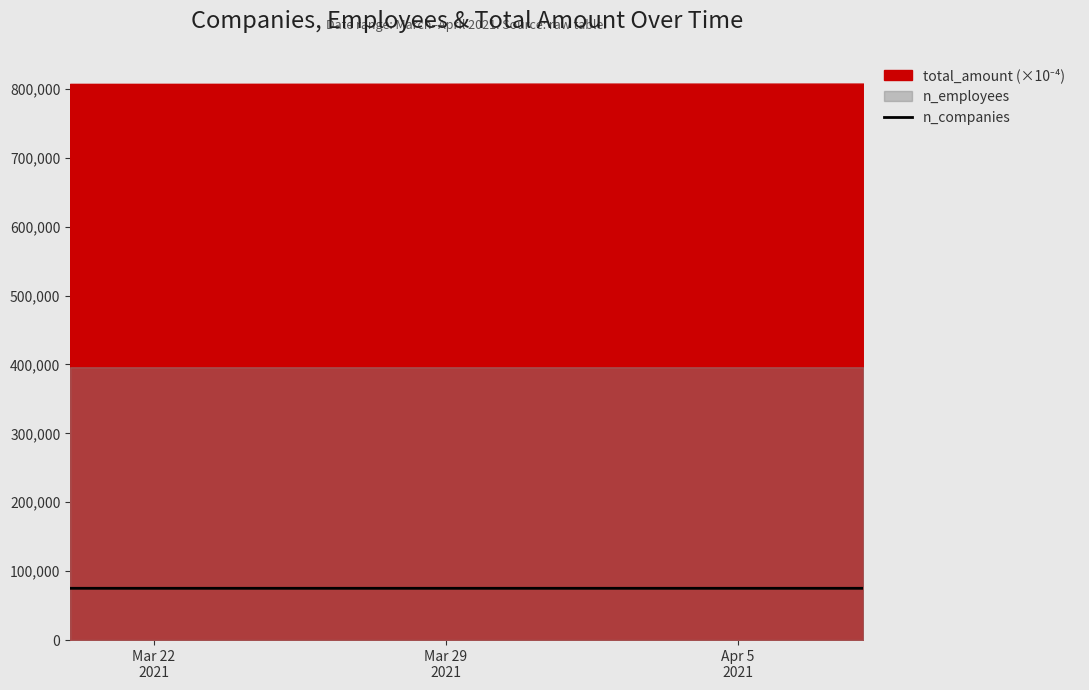

What is the value of the 4th point from the left?

75143